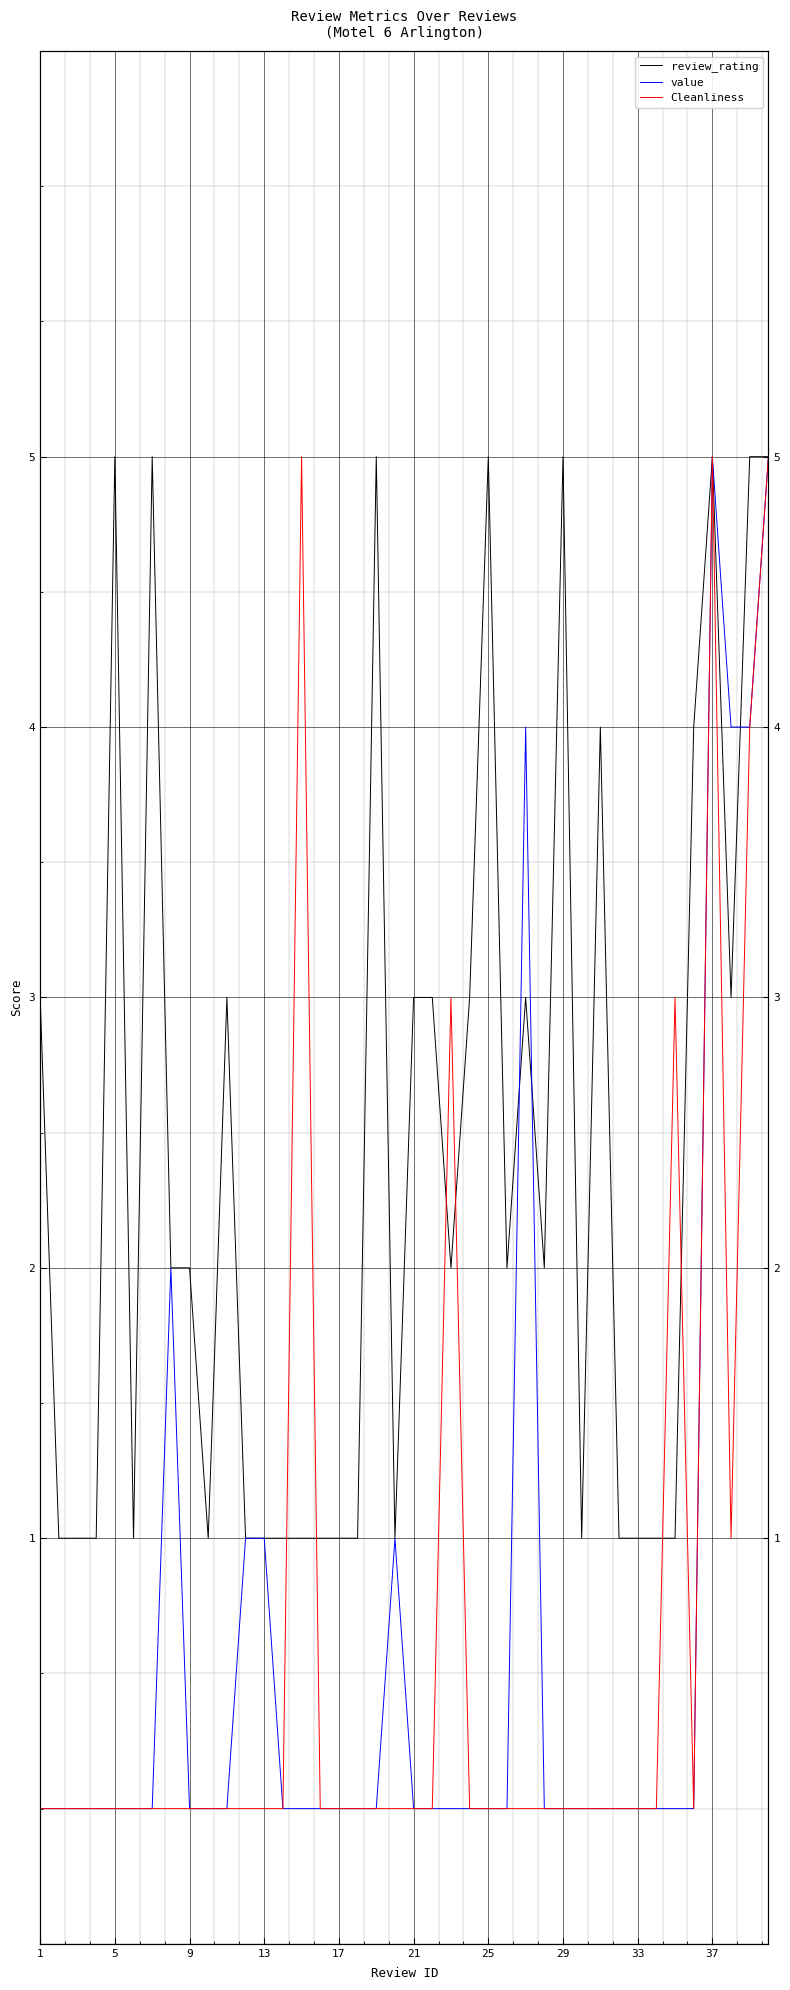

How many lines are shown in the chart?

3